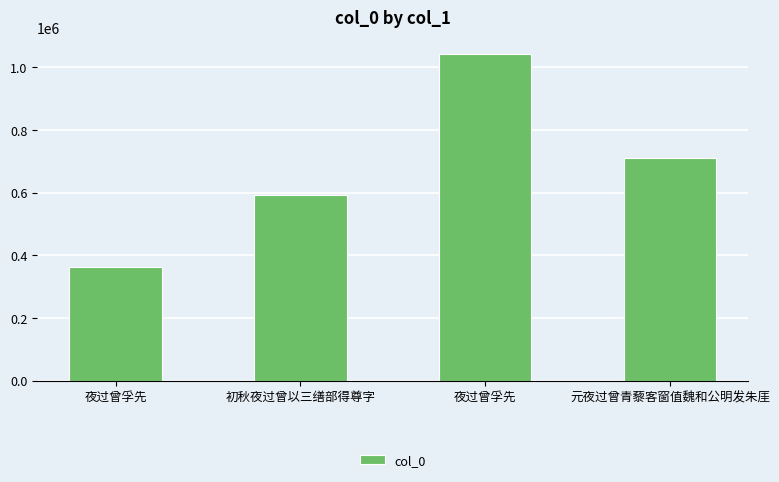

Reading left to right, what are all the values shown in this chart?

364383	591997	1043093	710804